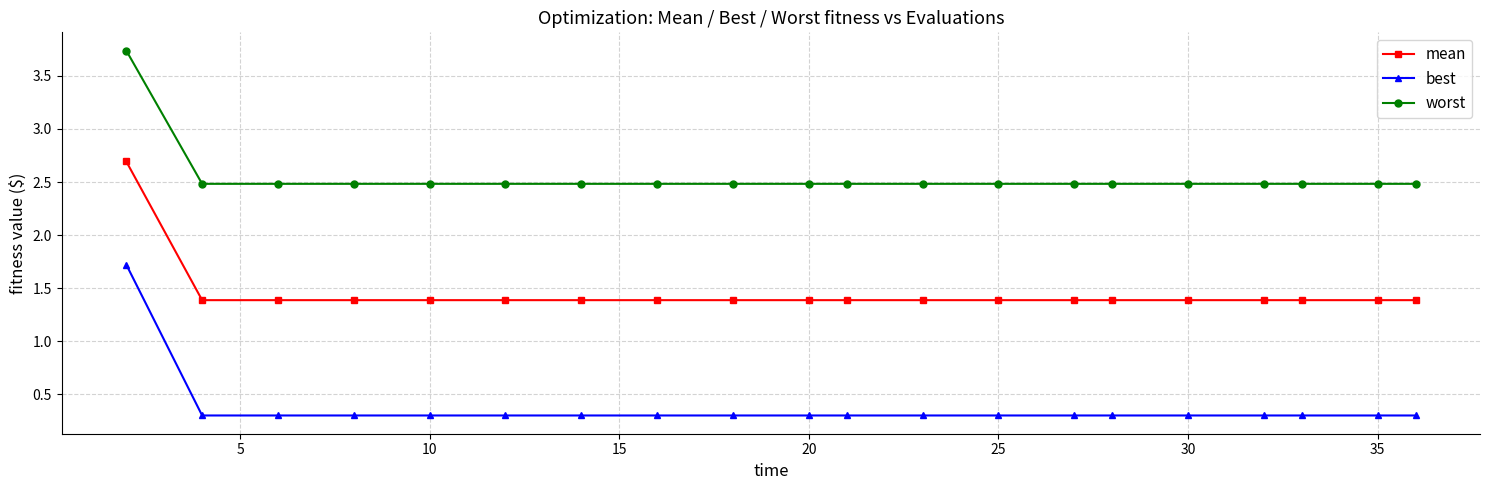

What is the maximum value shown in the chart?

3.7